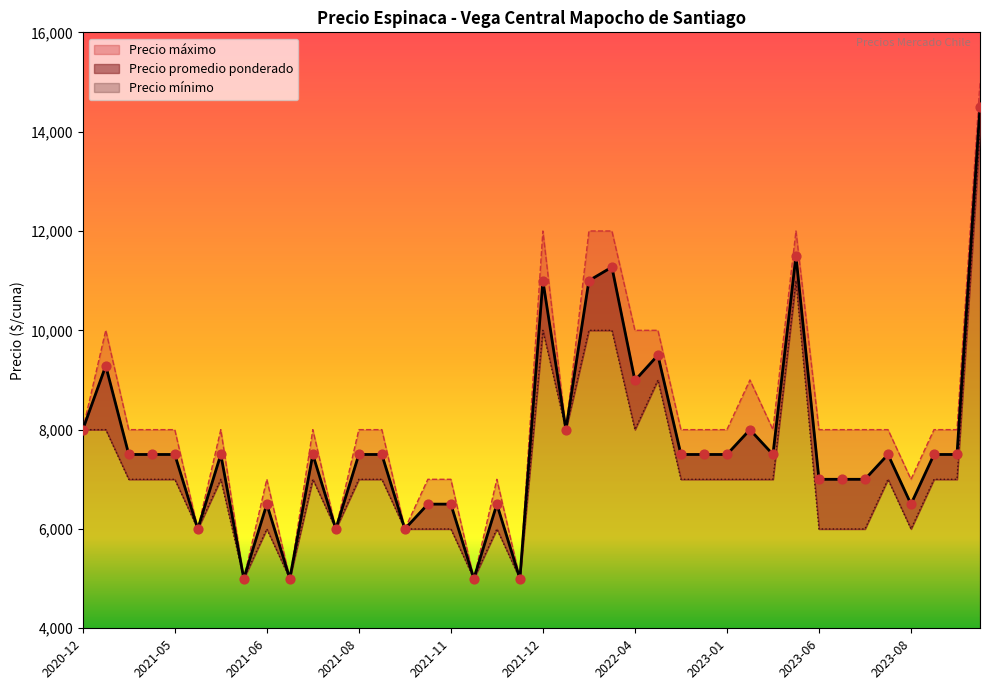

Which series reaches the minimum Y coordinate?

Precio promedio ponderado